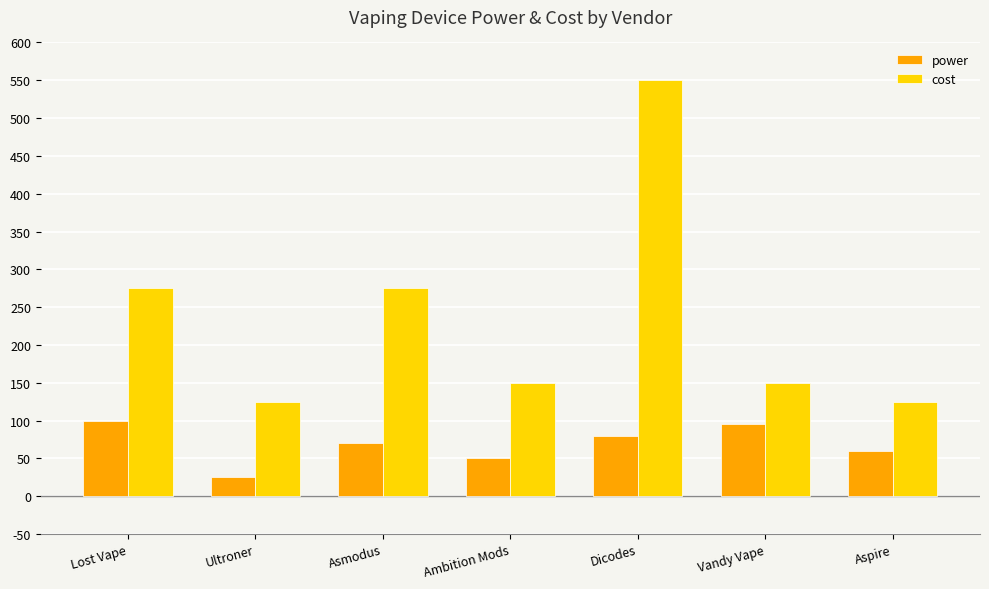

How many data points does each series have?

7